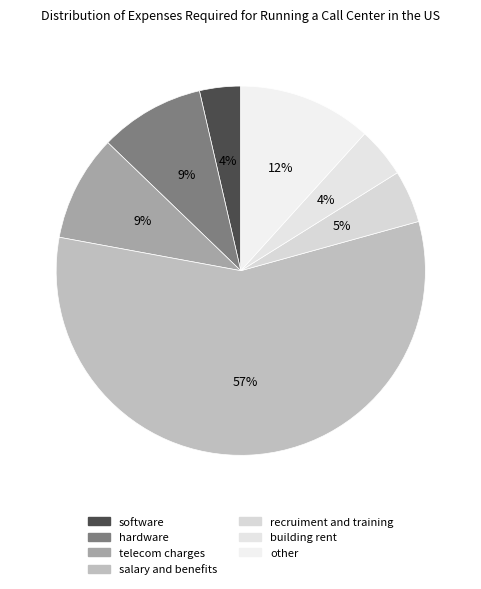

Rank the categories by value from highest to lowest.

salary and benefits, other, telecom charges, hardware, recruiment and training, building rent, software